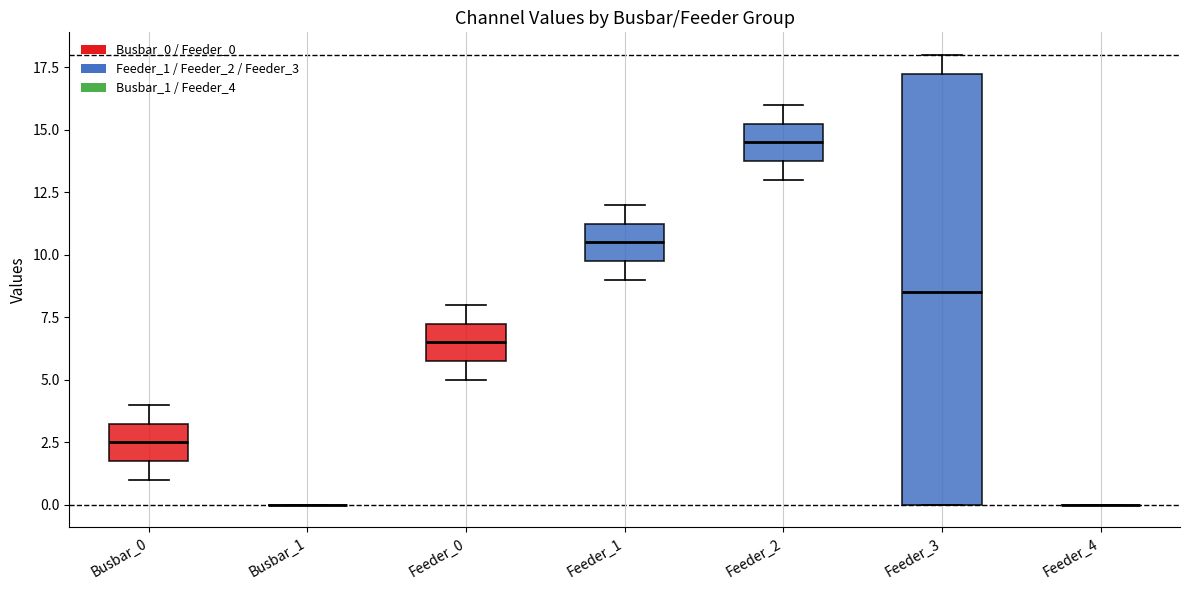

Reading left to right, read every box against the y-axis: the position of its median line, the range the box covers, and the ends of its whiskers. The values are not printed on the chart, so give them approximately, as read against the axis.

Busbar_0: median 2.5, box 2.0 to 3.5, whiskers 1.0 to 4.0
Busbar_1: box collapsed to a line at 0.0, whiskers 0.0 to 0.0
Feeder_0: median 6.5, box 6.0 to 7.5, whiskers 5.0 to 8.0
Feeder_1: median 10.5, box 10.0 to 11.5, whiskers 9.0 to 12.0
Feeder_2: median 14.5, box 14.0 to 15.5, whiskers 13.0 to 16.0
Feeder_3: median 8.5, box 0.0 to 17.5, whiskers 0.0 to 18.0
Feeder_4: box collapsed to a line at 0.0, whiskers 0.0 to 0.0